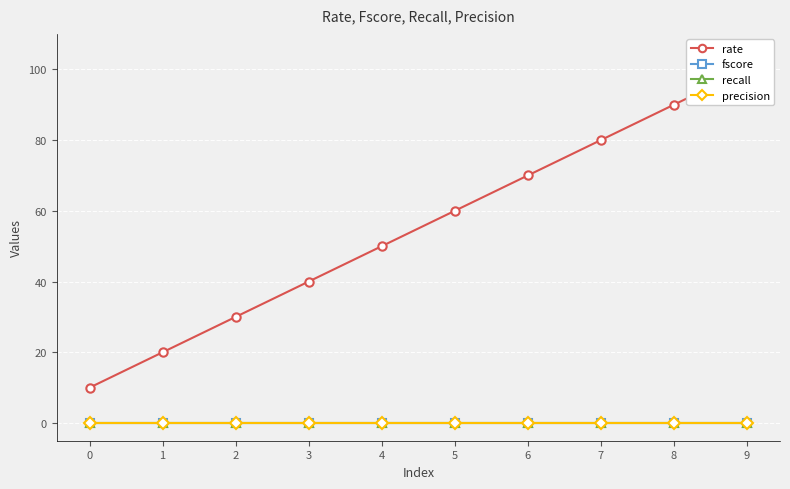

How many lines are shown in the chart?

4